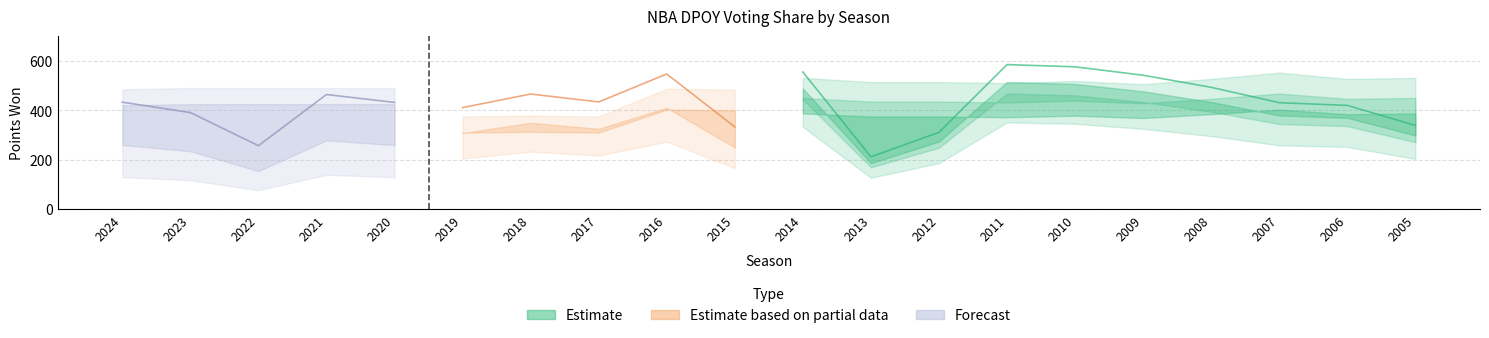

Reading left to right, extract all data points from this chart.

pts_won: 433.0	391.0	257.0	464.0	432.0	411.0	466.0	434.0	547.0	333.0	555.0	212.0	311.0	585.0	576.0	542.0	493.0	431.0	420.0	339.0
share: 0.9	0.8	0.5	0.9	0.9	0.8	0.9	0.9	0.8	0.5	0.9	0.3	0.5	1.0	0.9	0.9	0.8	0.7	0.7	0.5
pts_max: 495.0	500.0	500.0	500.0	500.0	500.0	505.0	500.0	650.0	645.0	625.0	605.0	605.0	600.0	610.0	595.0	620.0	650.0	620.0	625.0